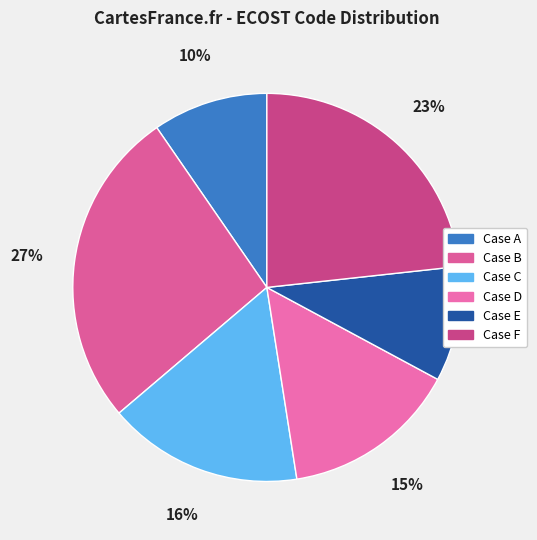

To the nearest percent, what percentage of the pie is Case F?

23%